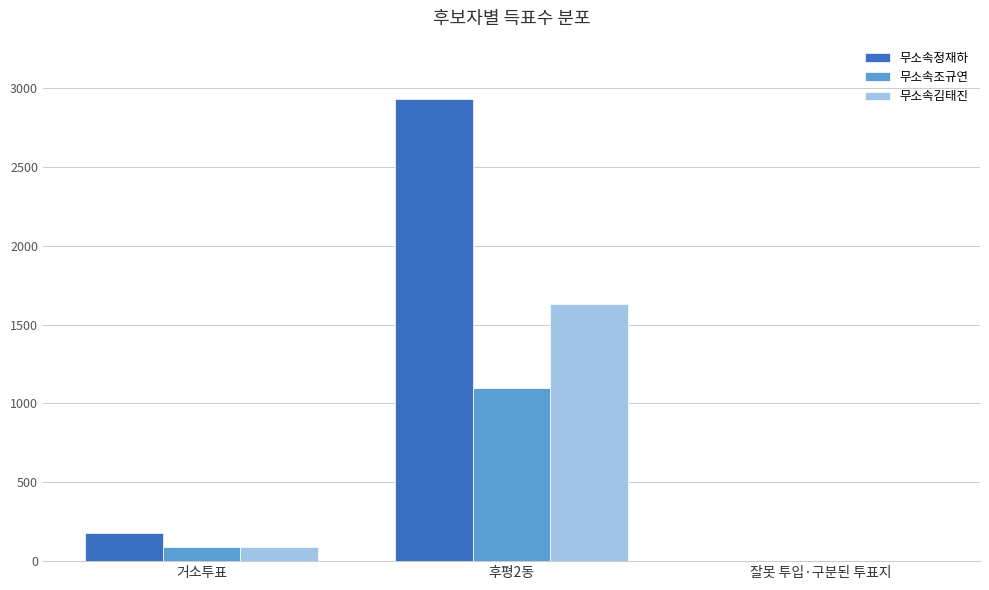

Between 거소투표 and 후평2동, which series saw the biggest shift?

무소속정재하